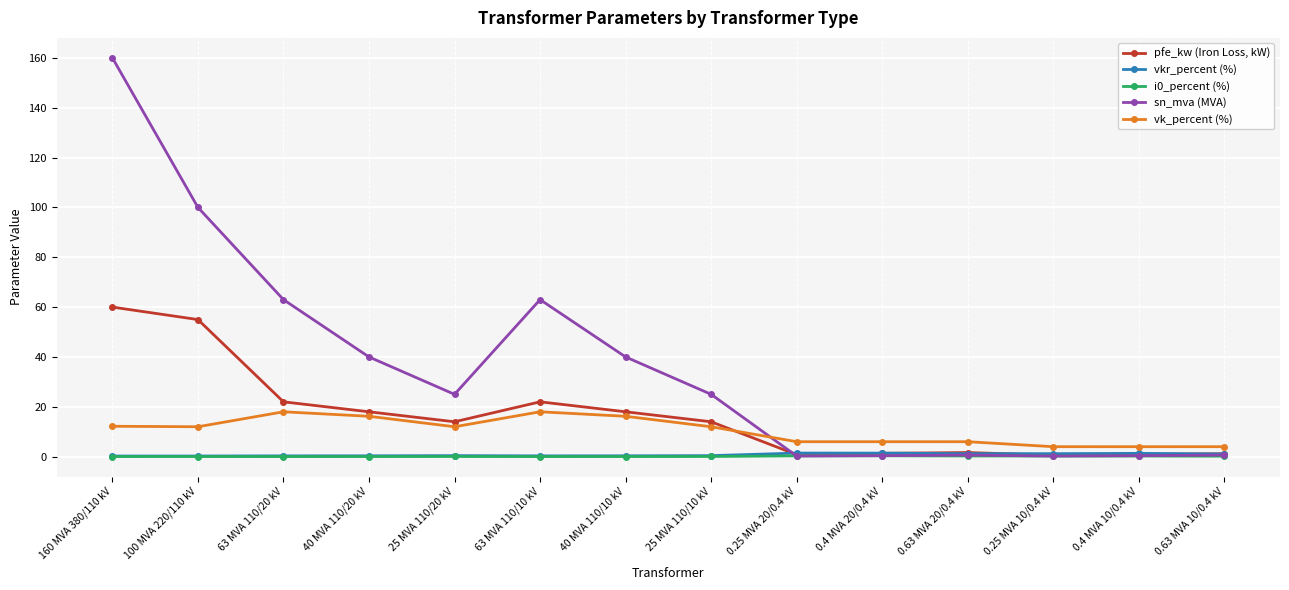

Is it true that pfe_kw (Iron Loss, kW) equals 23.8 at 25 MVA 110/20 kV?

False